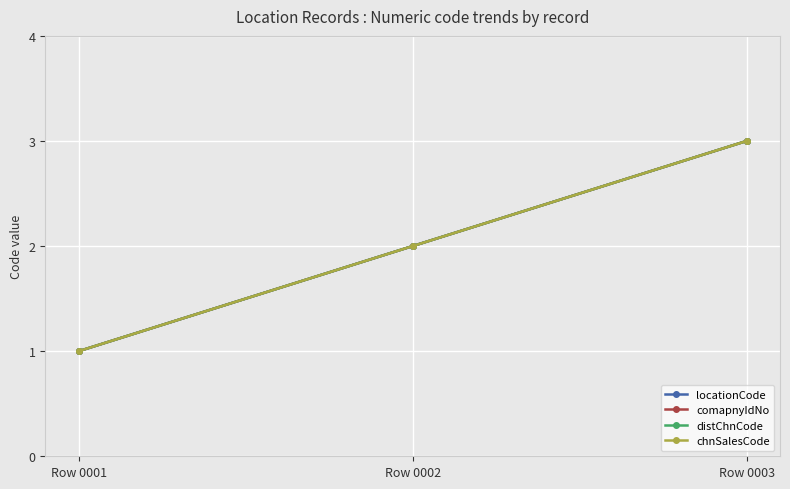

How many data points in locationCode are above 2?

1